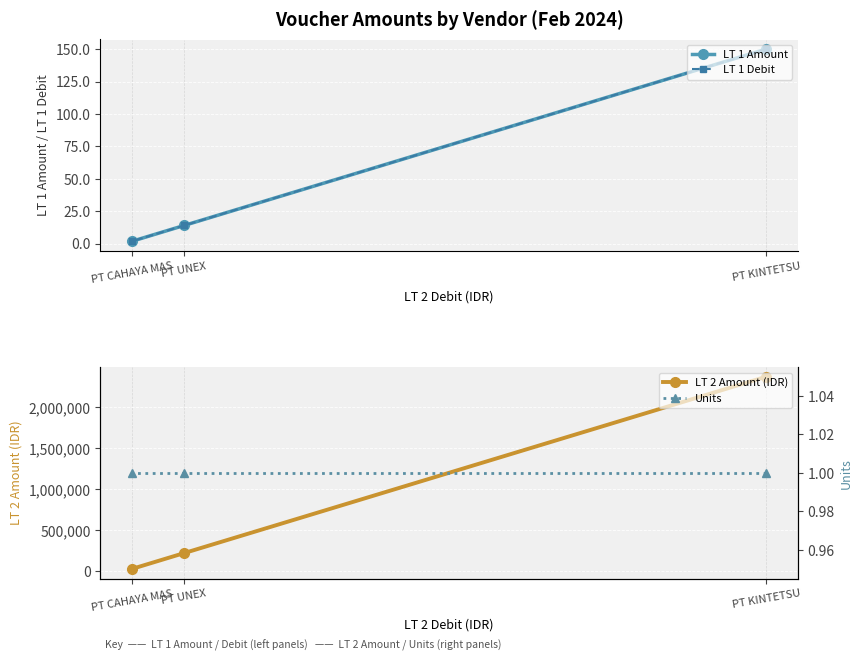

How many data points does each series have?

3